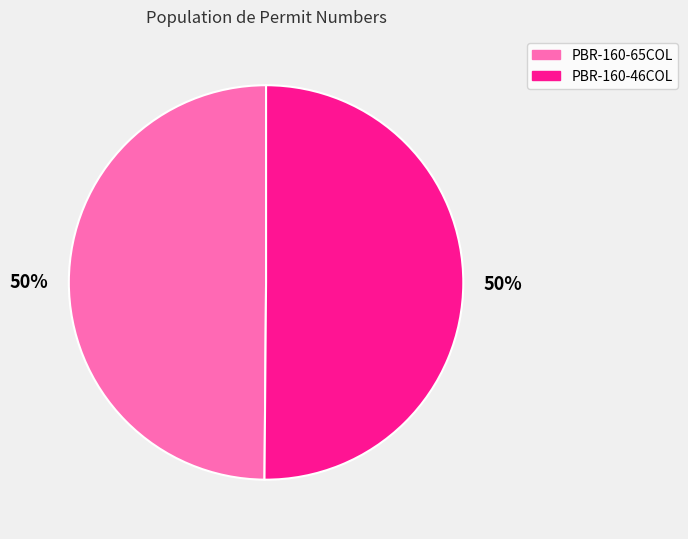

Combined, do PBR-160-65COL and PBR-160-46COL account for over 50%?

Yes